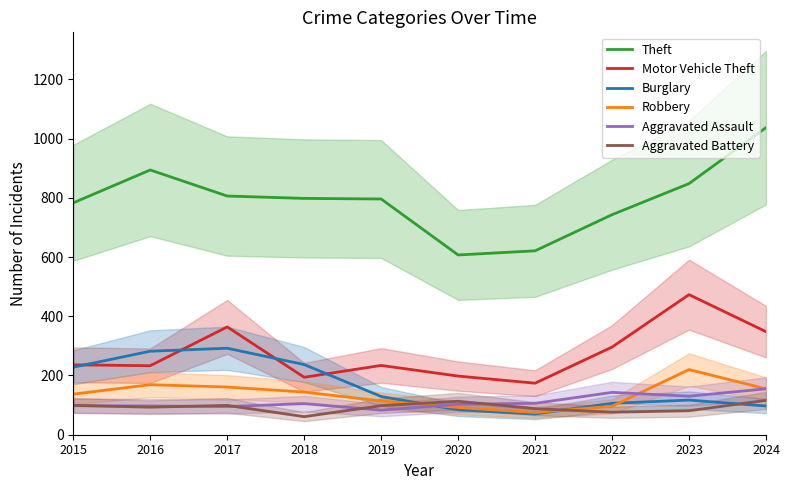

Reading left to right, what are all the values shown in this chart?

Theft: 783	894	806	798	796	607	621	743	848	1037
Motor Vehicle Theft: 236	233	364	194	234	198	174	296	473	348
Burglary: 228	282	292	237	129	84	70	106	117	97
Robbery: 137	169	161	144	114	92	75	96	220	155
Aggravated Assault: 98	97	95	105	83	103	106	143	130	155
Aggravated Battery: 99	93	99	61	98	113	88	76	81	116